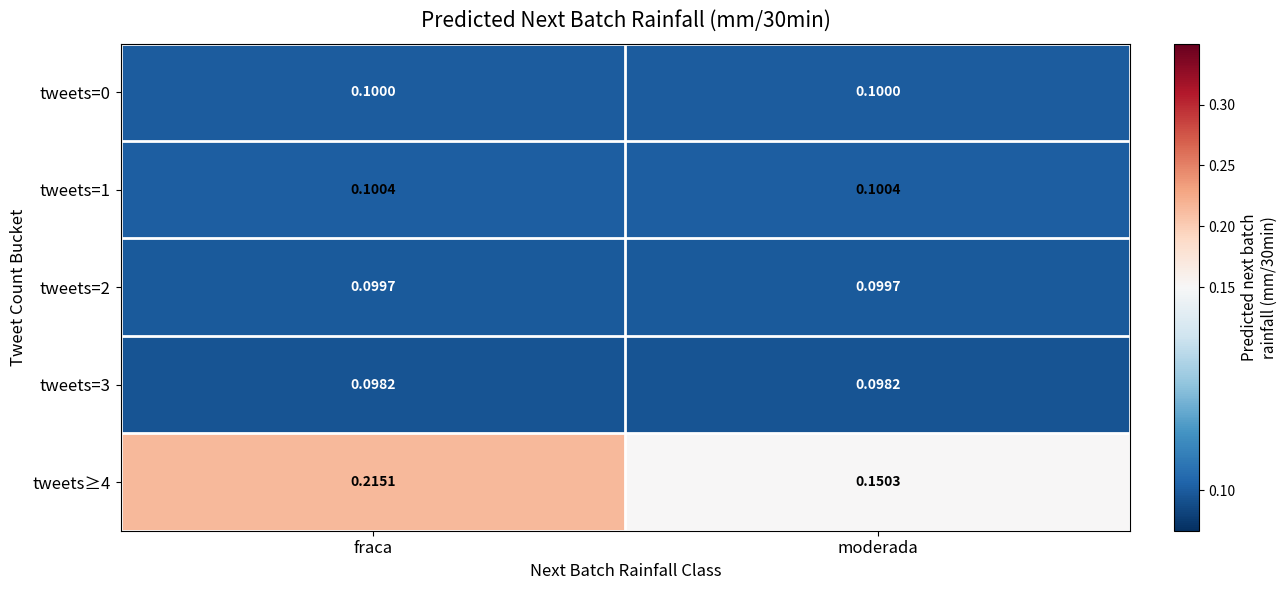

Which category has the highest value across all series?

fraca